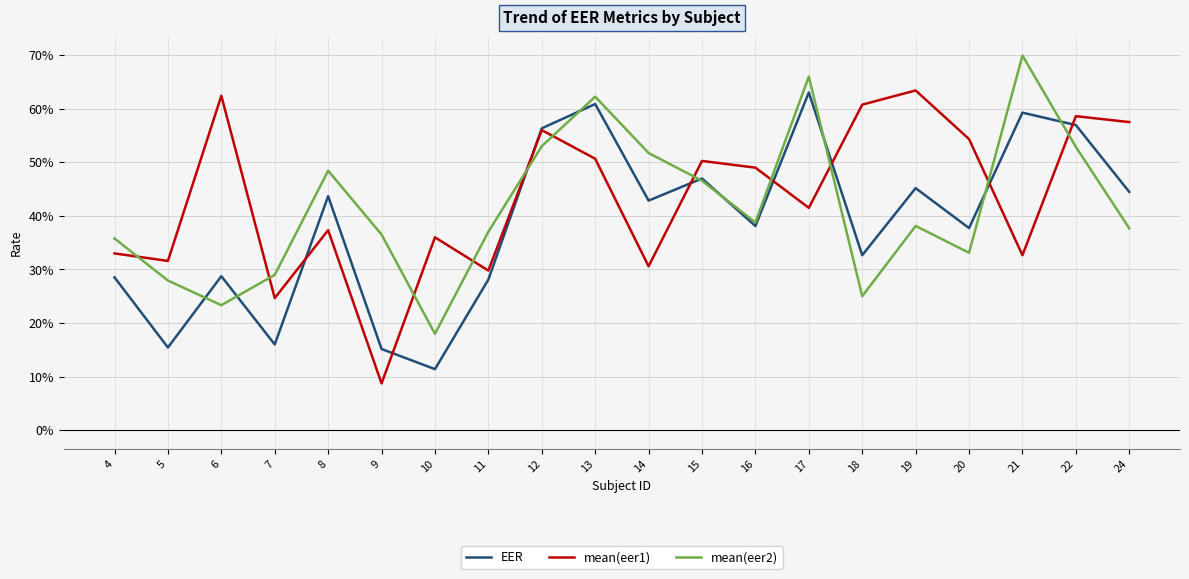

Rank the series at 22 from lowest to highest value.

mean(eer2), EER, mean(eer1)